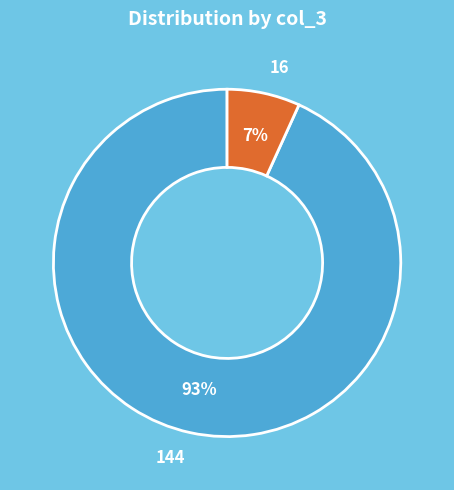

The 144 slice represents 11% of the pie. True or false?

False